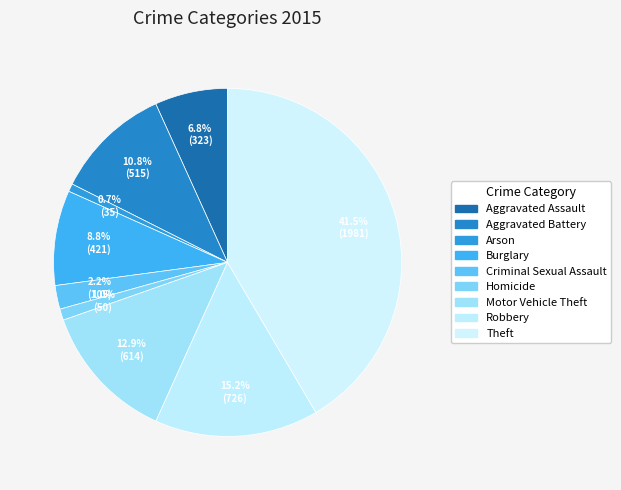

Is there any slice that represents more than half of the pie?

No